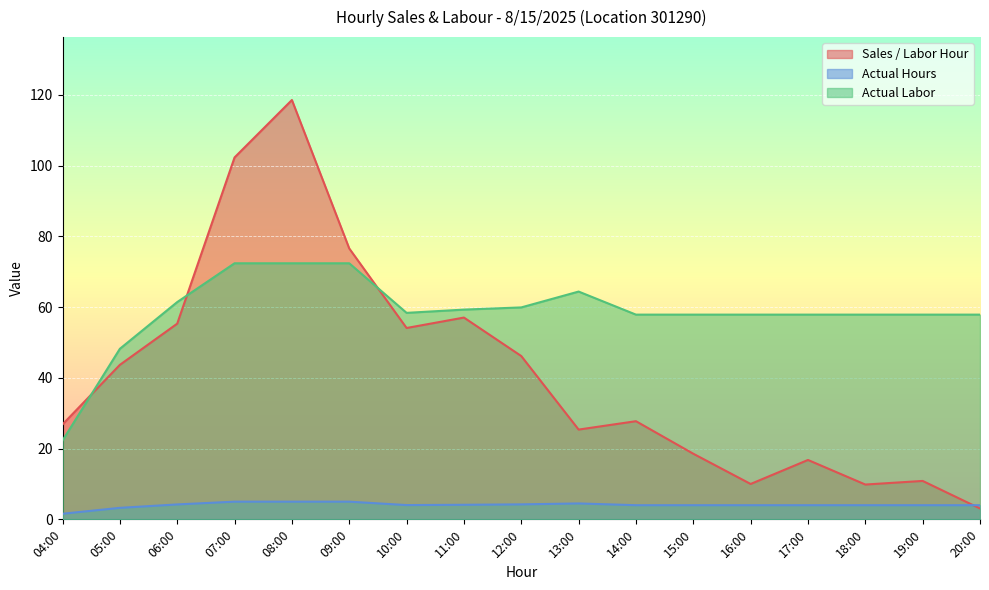

Reading left to right, extract all data points from this chart.

Sales / Labor Hour: 04:00=26.8	05:00=43.7	06:00=55.3	07:00=102.3	08:00=118.6	09:00=76.6	10:00=54.1	11:00=57.0	12:00=46.2	13:00=25.4	14:00=27.8	15:00=18.6	16:00=10.0	17:00=16.8	18:00=9.8	19:00=10.9	20:00=3.1
Actual Hours: 04:00=1.6	05:00=3.3	06:00=4.2	07:00=5.0	08:00=5.0	09:00=5.0	10:00=4.0	11:00=4.1	12:00=4.2	13:00=4.5	14:00=4.0	15:00=4.0	16:00=4.0	17:00=4.0	18:00=4.0	19:00=4.0	20:00=4.0
Actual Labor: 04:00=22.3	05:00=48.2	06:00=61.4	07:00=72.4	08:00=72.4	09:00=72.4	10:00=58.4	11:00=59.3	12:00=59.9	13:00=64.4	14:00=57.9	15:00=57.9	16:00=57.9	17:00=57.9	18:00=57.9	19:00=57.9	20:00=57.9